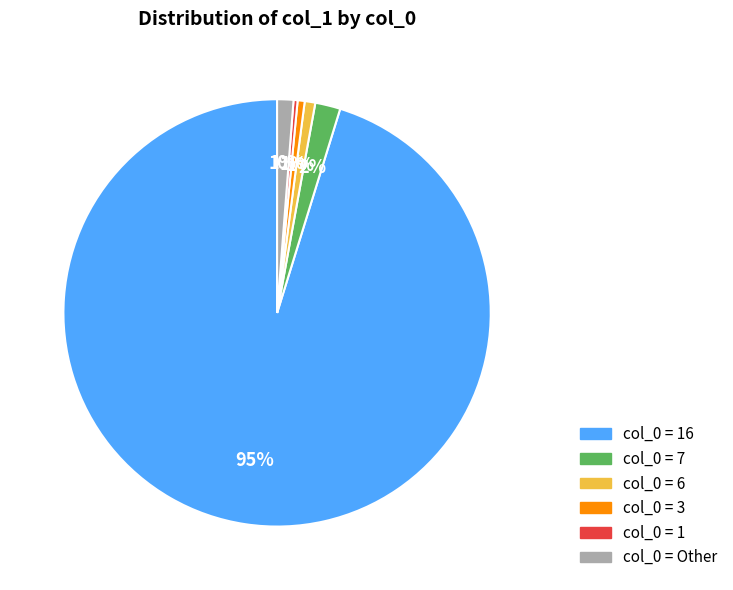

To the nearest percent, what is the difference between the largest and smallest slice percentages?

95%